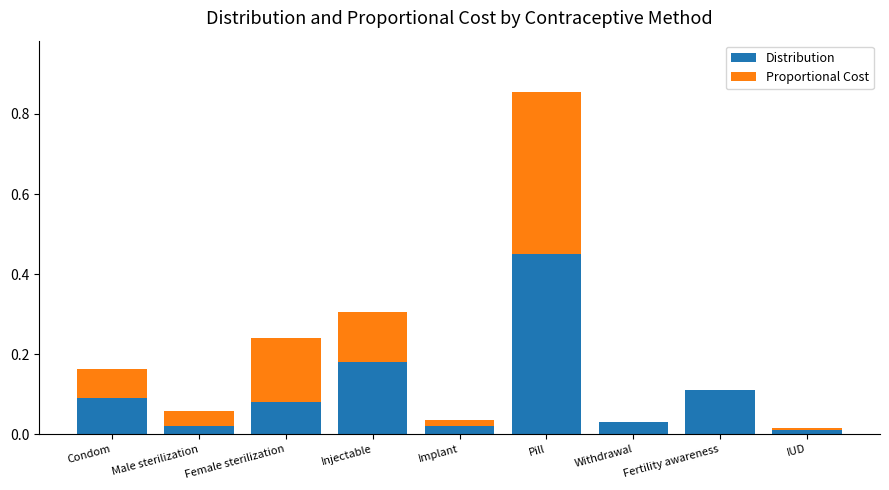

Is it true that Distribution equals 0.0 at Male sterilization?

True